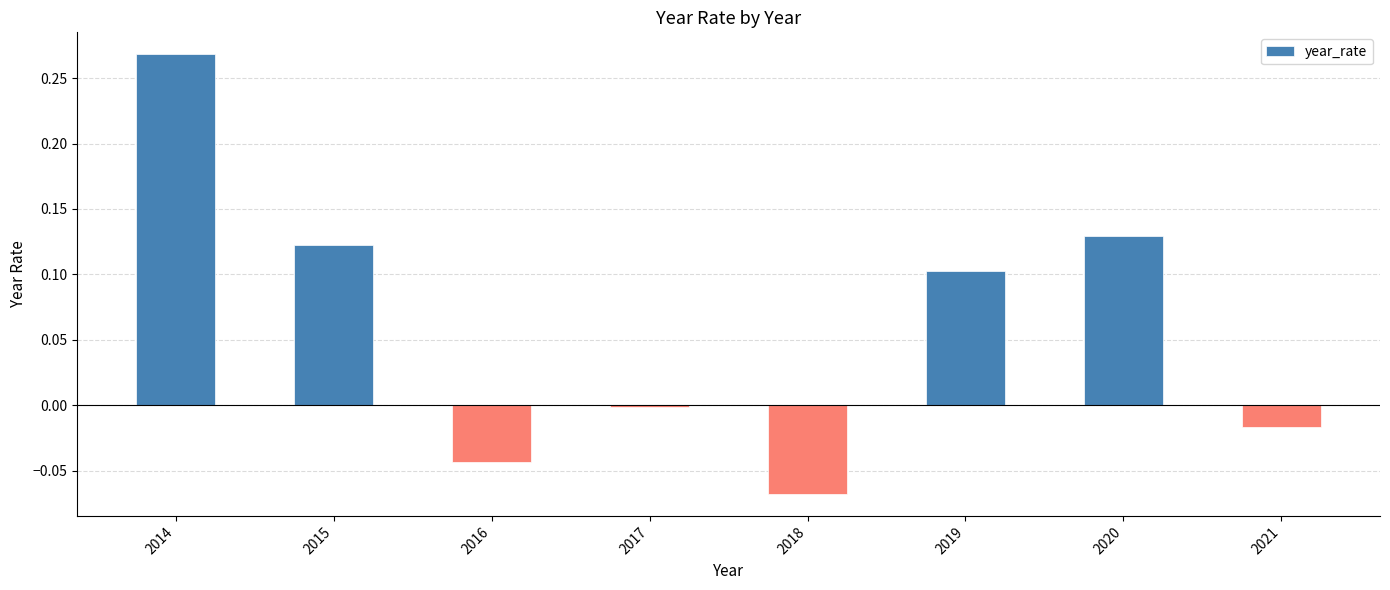

The value at 2018 is -0.0. True or false?

False